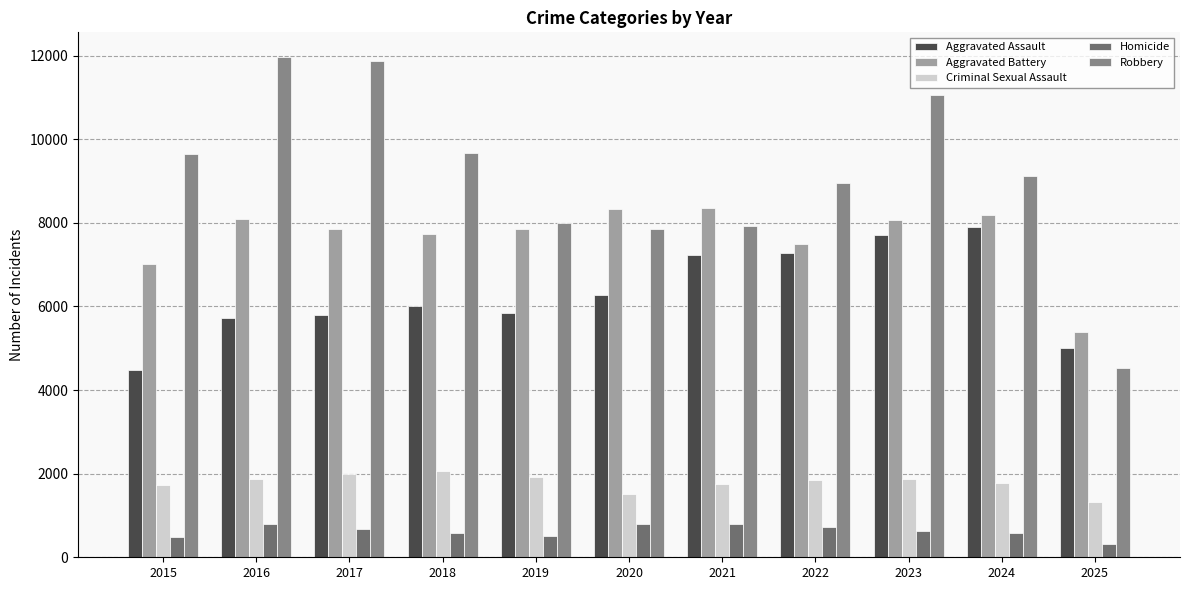

What is the sum of all Homicide values?

6903